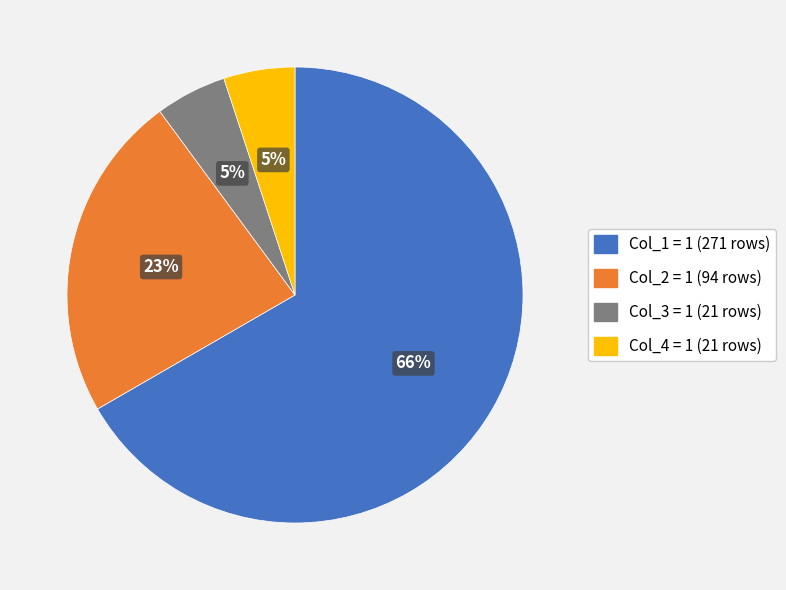

Which slice is the smallest?

Col_3 = 1 (5%)